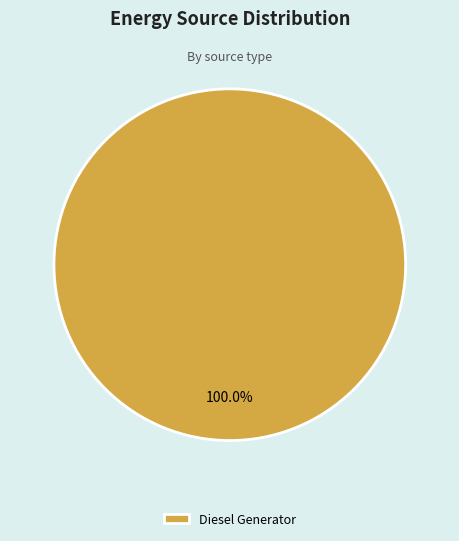

Rank the categories by value from highest to lowest.

Diesel Generator